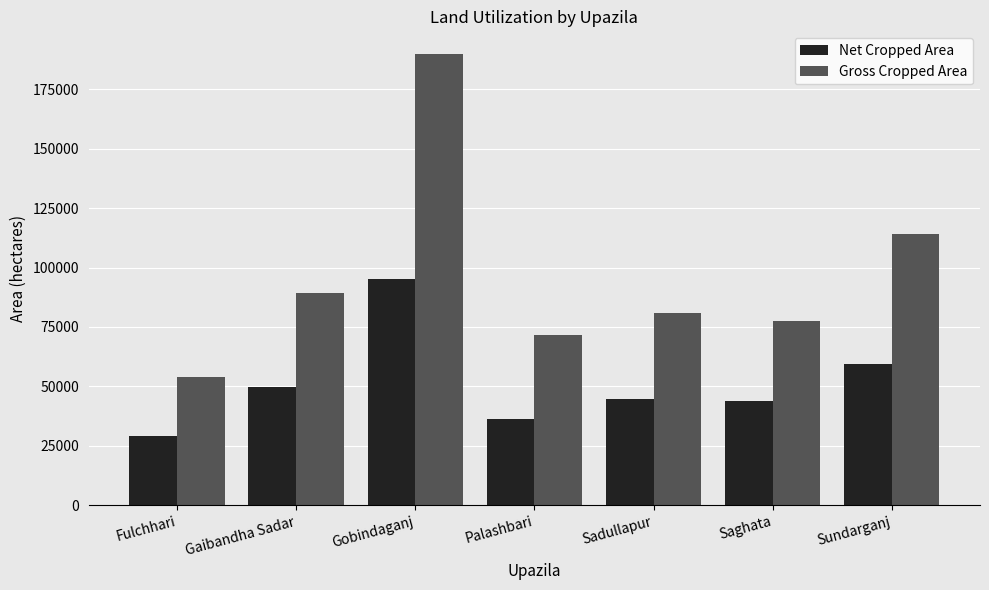

How many bars are there in total?

14